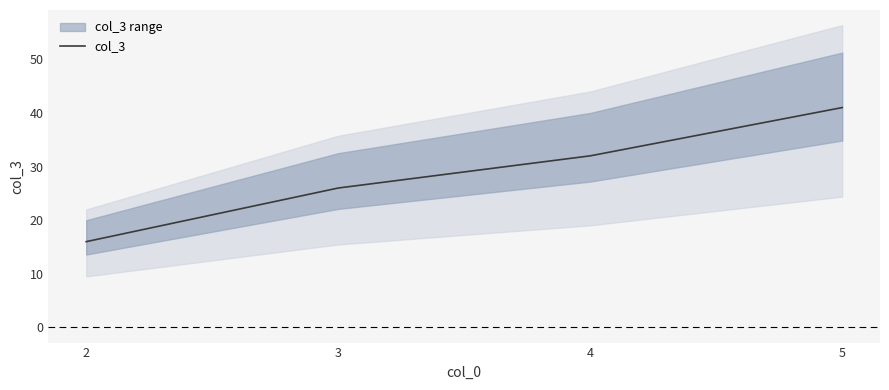

Where is the data nearest to the value 28?

3